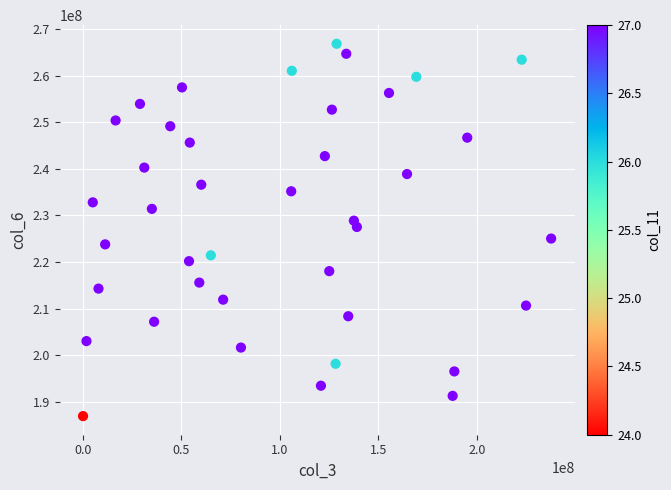

What is the range of X values (max minus min)?

237798888